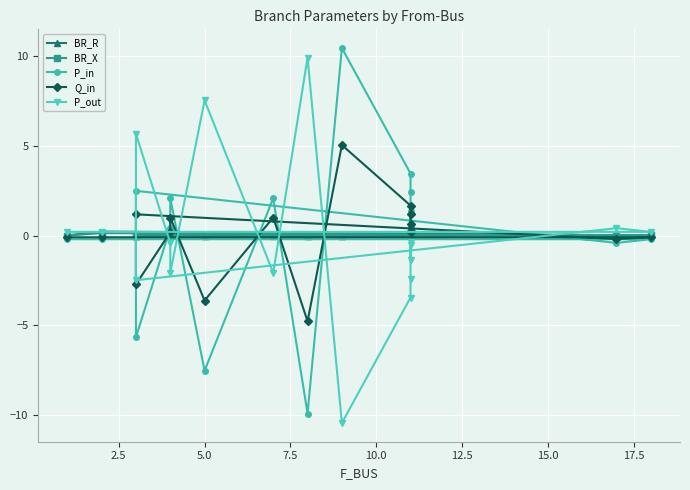

Is this an area chart (filled region under the line)?

No